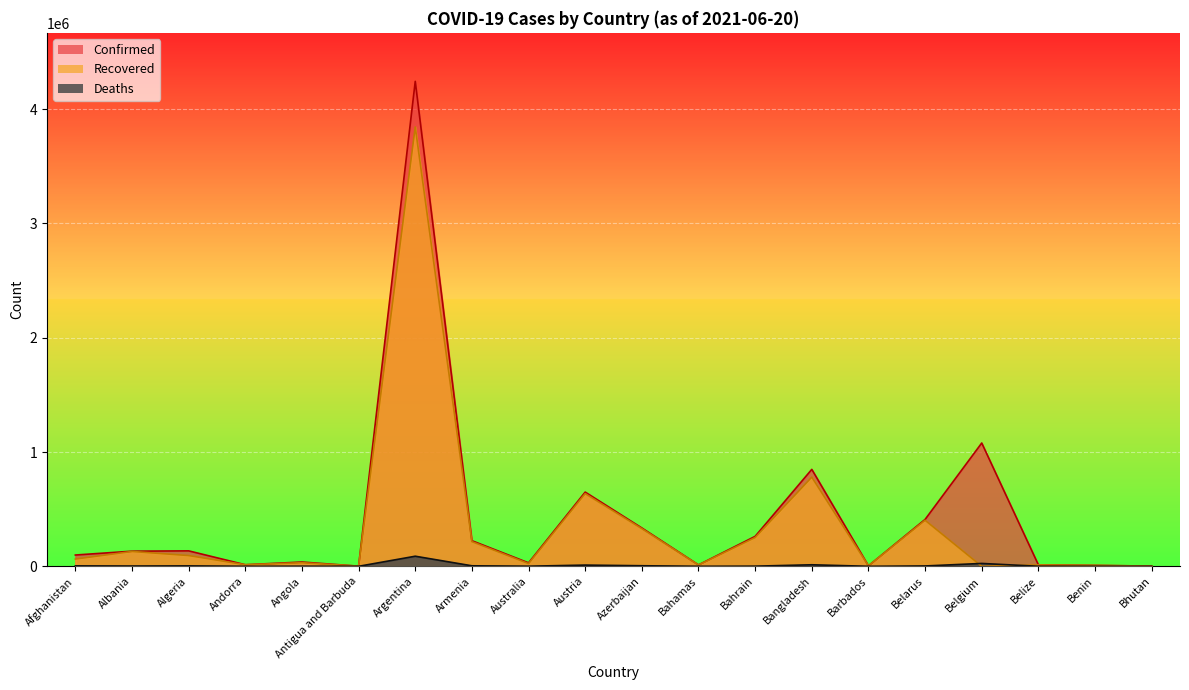

How many values in the Recovered series exceed 63426?

9